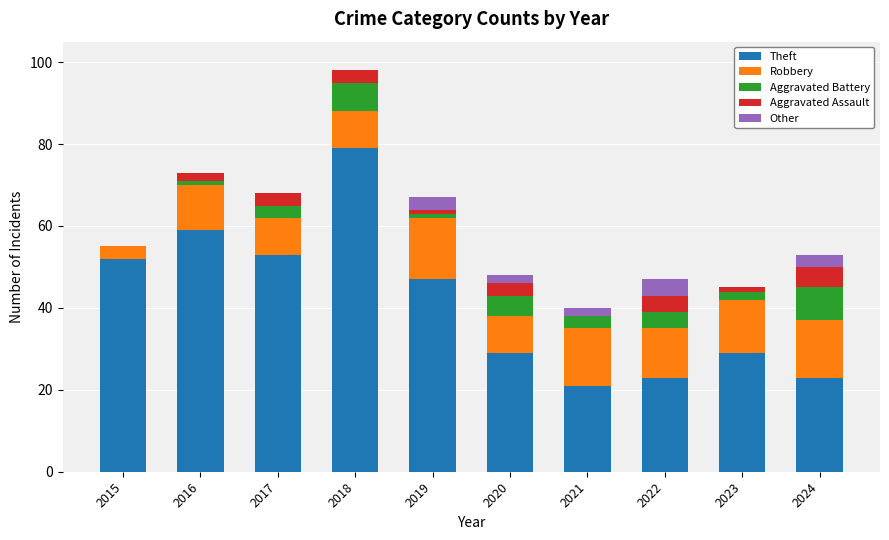

Are the bars grouped side by side (vs. stacked)?

No